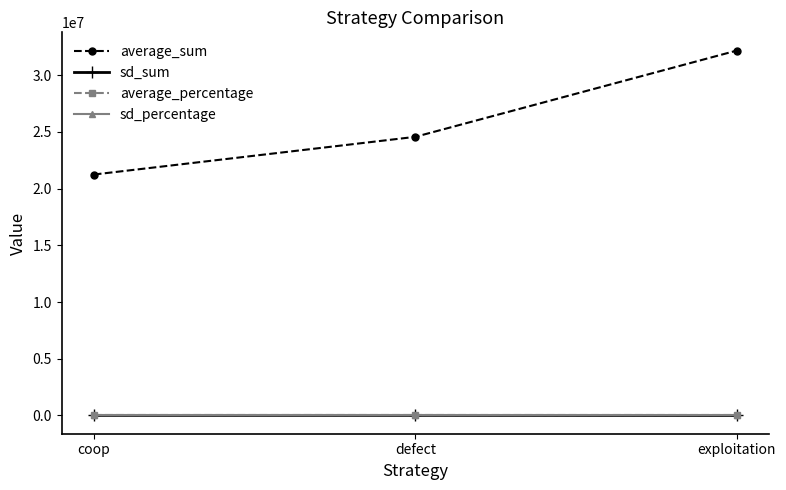

Which series changed the most between defect and exploitation?

average_sum